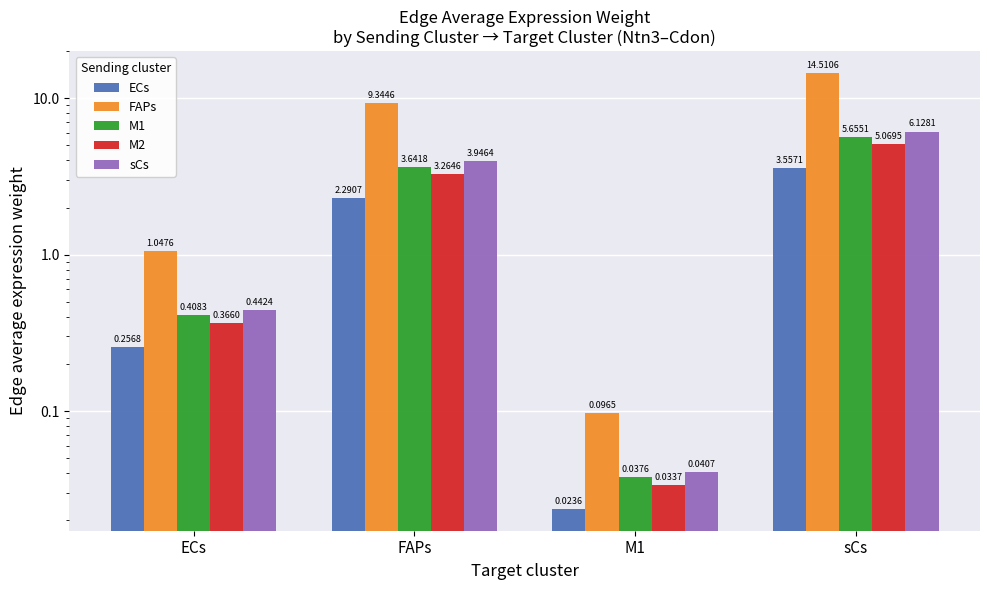

Reading left to right, list all the values displayed in this chart.

ECs: ECs=0.3	FAPs=2.3	M1=0.0	sCs=3.6
FAPs: ECs=1.0	FAPs=9.3	M1=0.1	sCs=14.5
M1: ECs=0.4	FAPs=3.6	M1=0.0	sCs=5.7
M2: ECs=0.4	FAPs=3.3	M1=0.0	sCs=5.1
sCs: ECs=0.4	FAPs=3.9	M1=0.0	sCs=6.1